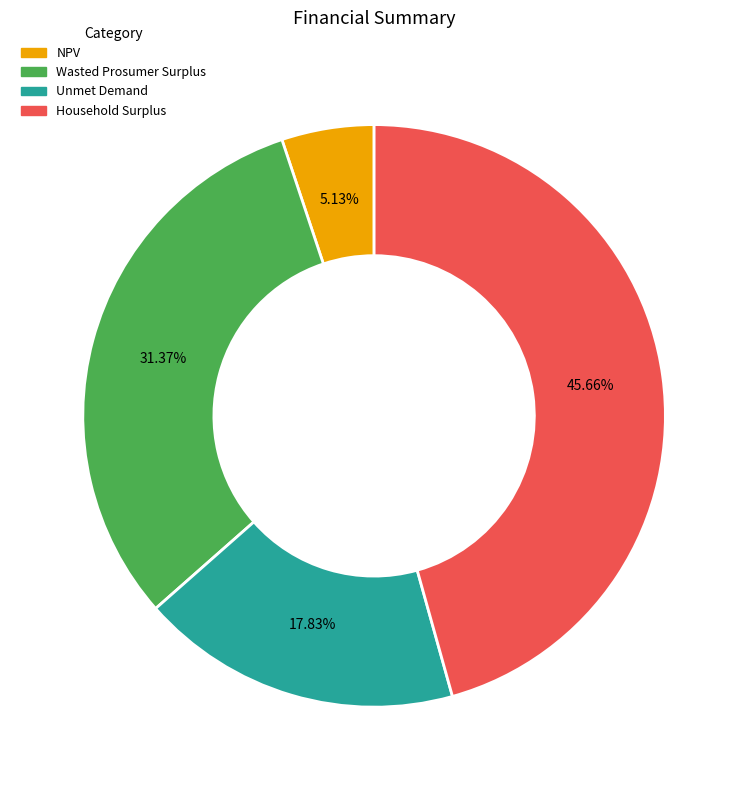

What is the largest slice in the pie chart?

Household Surplus